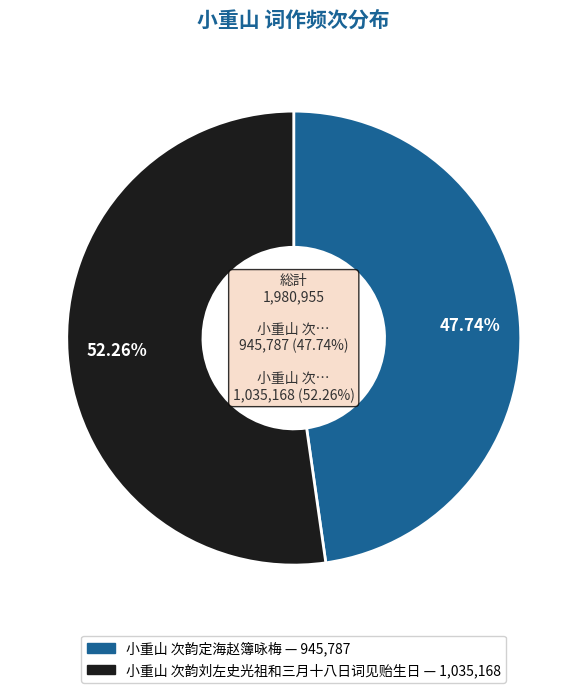

Is there a majority slice in this chart?

Yes